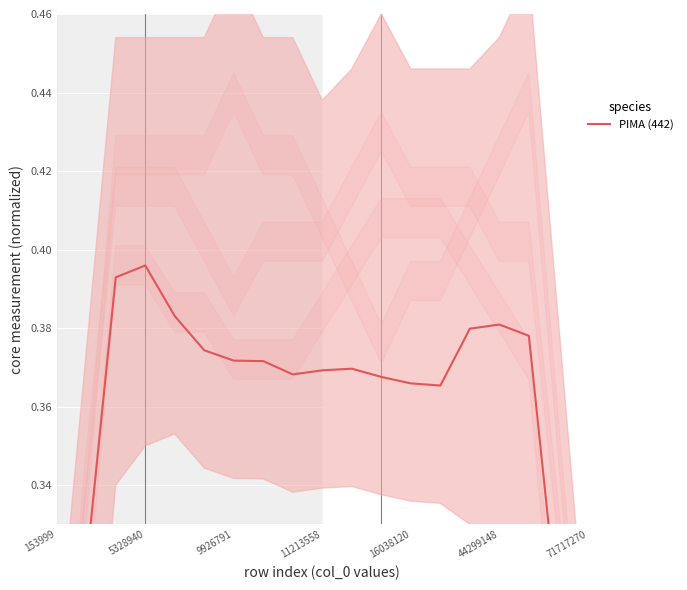

Where is the first local minimum?

8